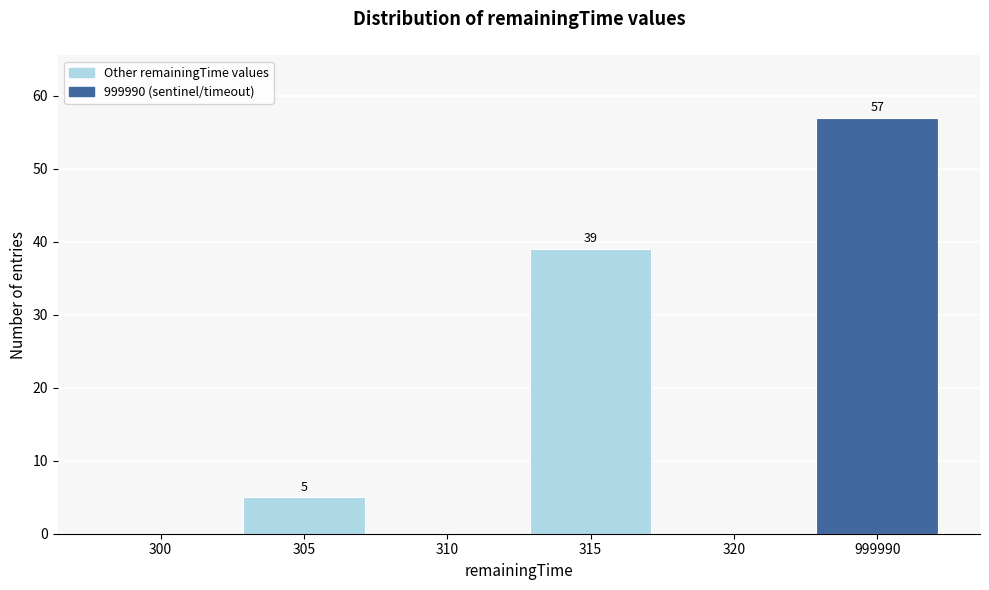

Reading left to right, transcribe all the data shown in this chart.

300=0	305=5	310=0	315=39	320=0	999990=57